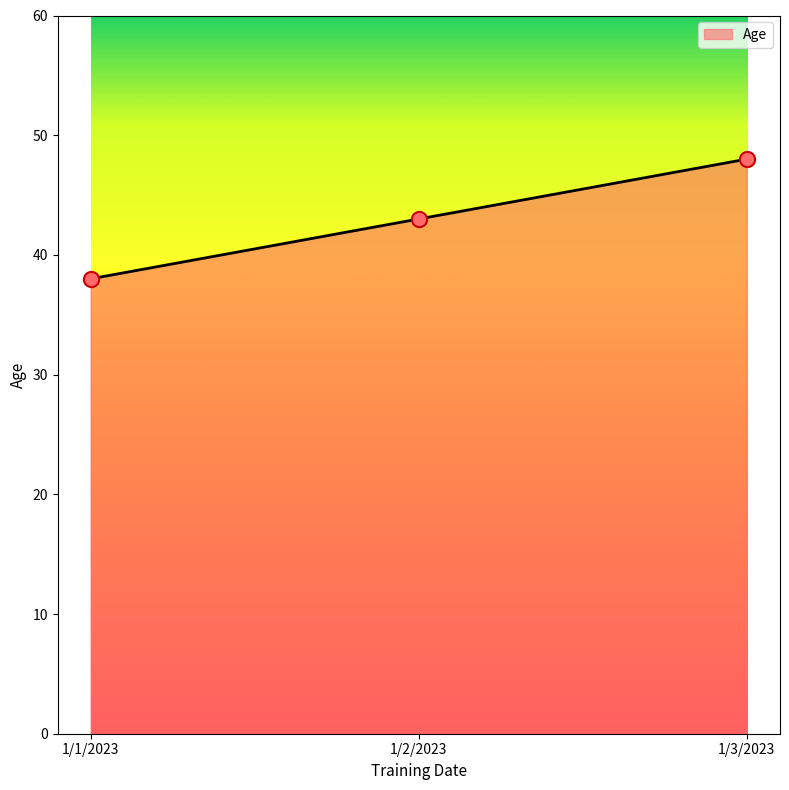

Approximately how many times larger is the value at 1/1/2023 compared to 1/3/2023?

0.8